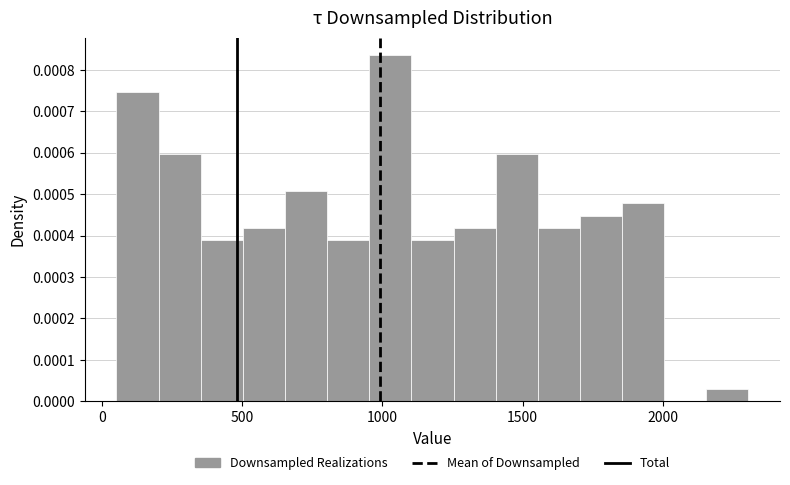

Read against the x-axis, roughly where is the centre of the tallest bar?

1050